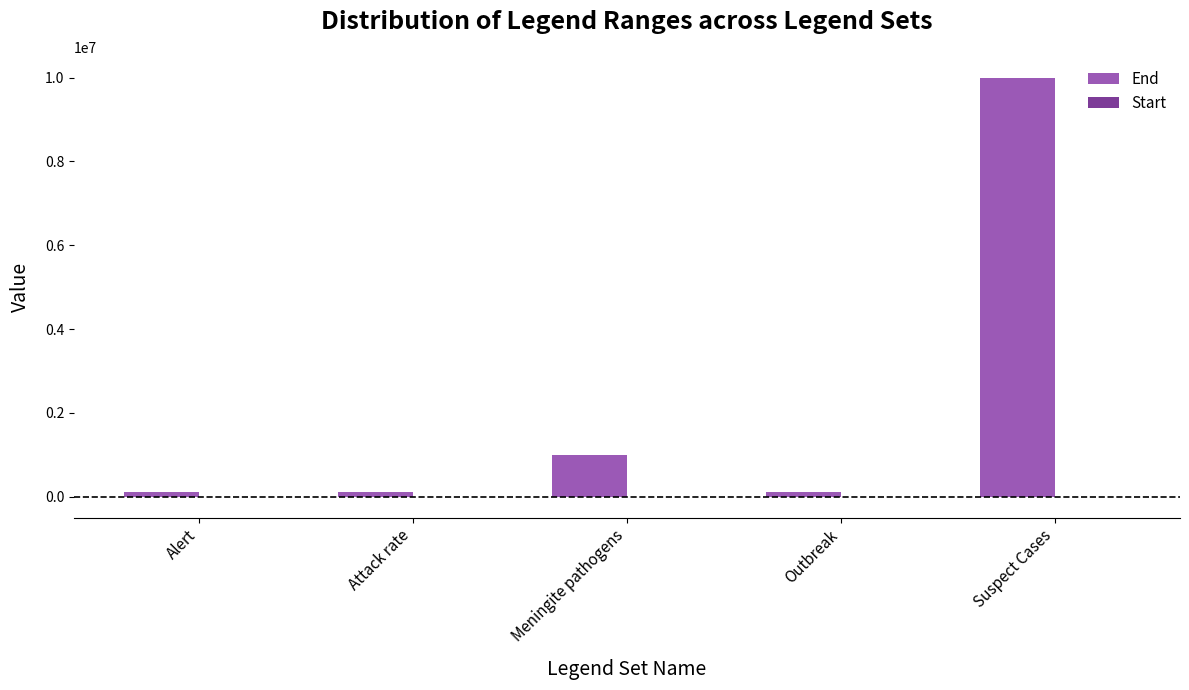

At which label is End closest to 5050000?

Meningite pathogens